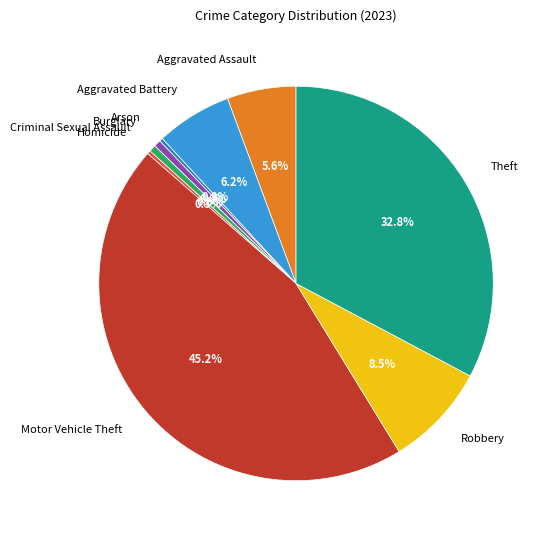

To the nearest percent, what is the combined percentage of Arson and Aggravated Assault?

6%